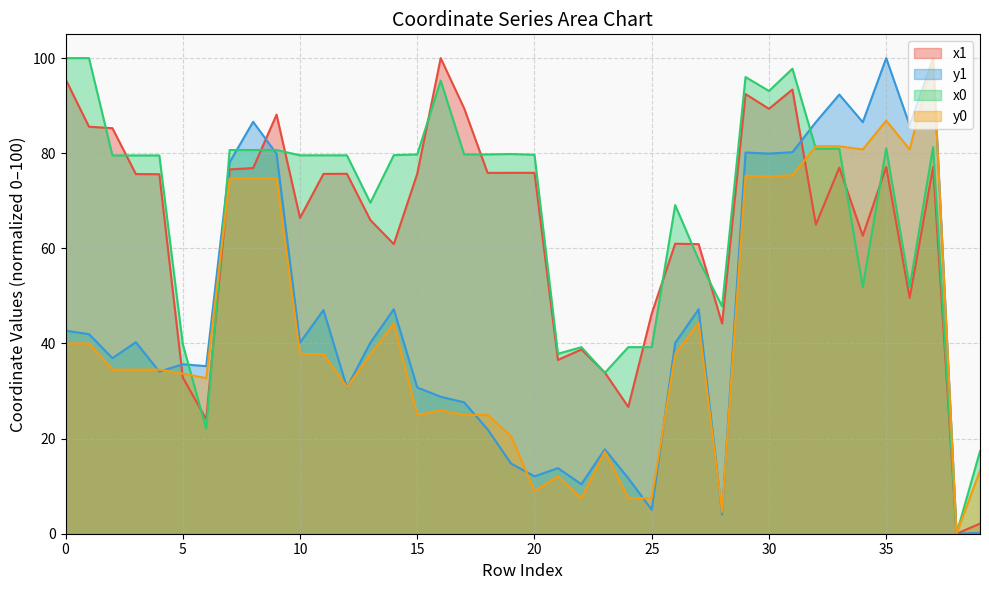

How many lines are shown in the chart?

4